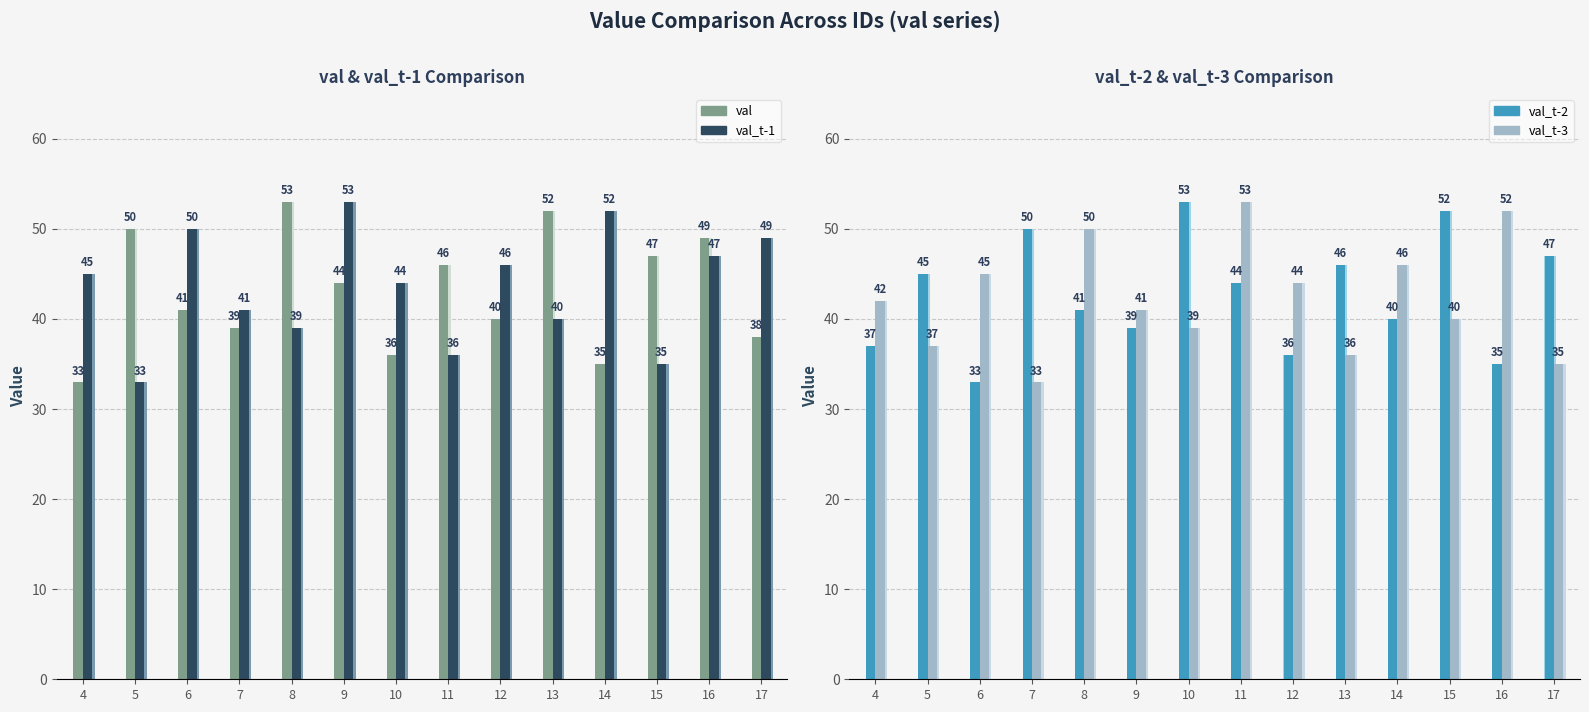

What is the difference between the val_t-1 values at 16 and 4?

2